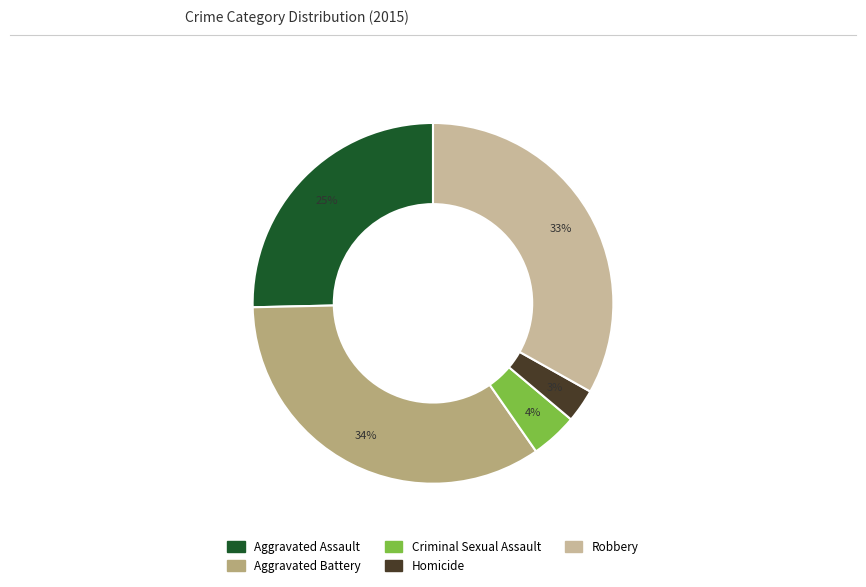

How many slices are in this pie chart?

5